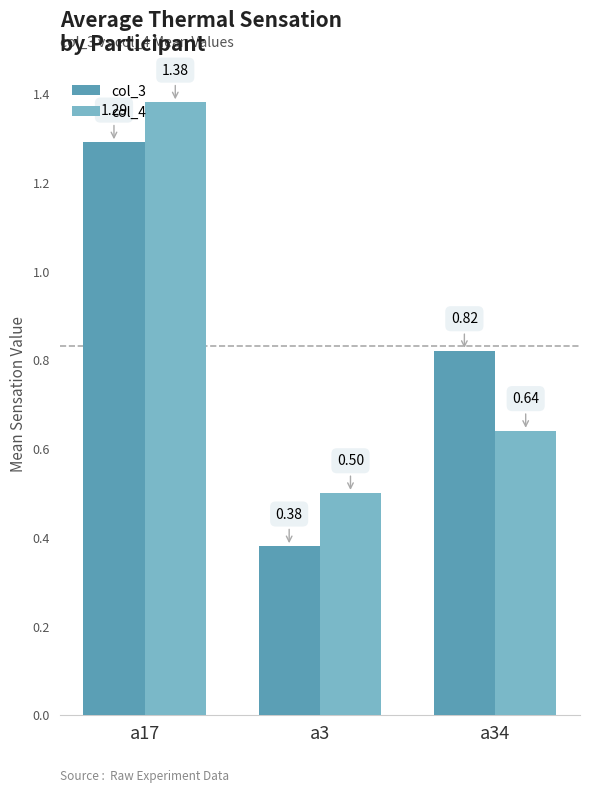

Which series has the widest spread of values?

col_3